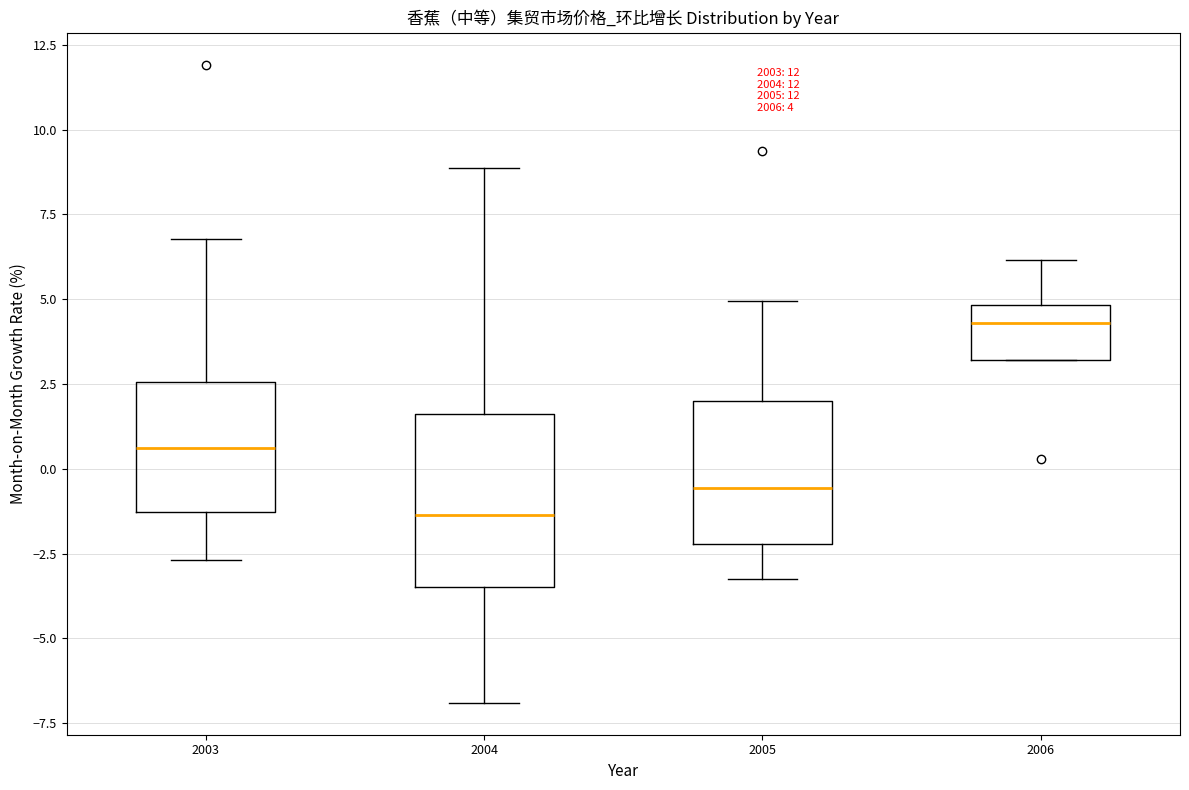

Comparing the boxes themselves (not the whiskers), which one is the tallest?

2004